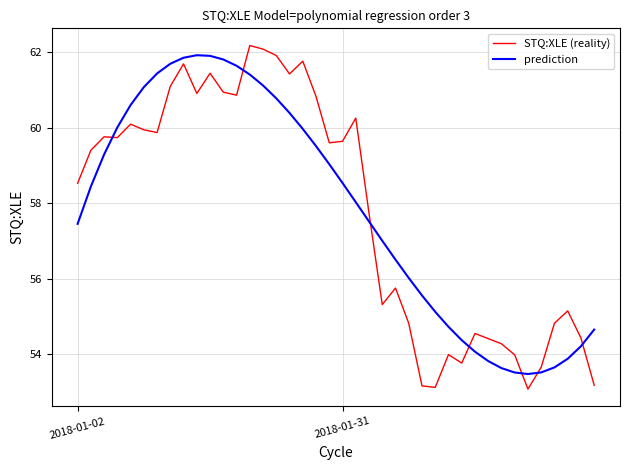

What is the difference between the second highest and minimum values in the prediction series?

8.4